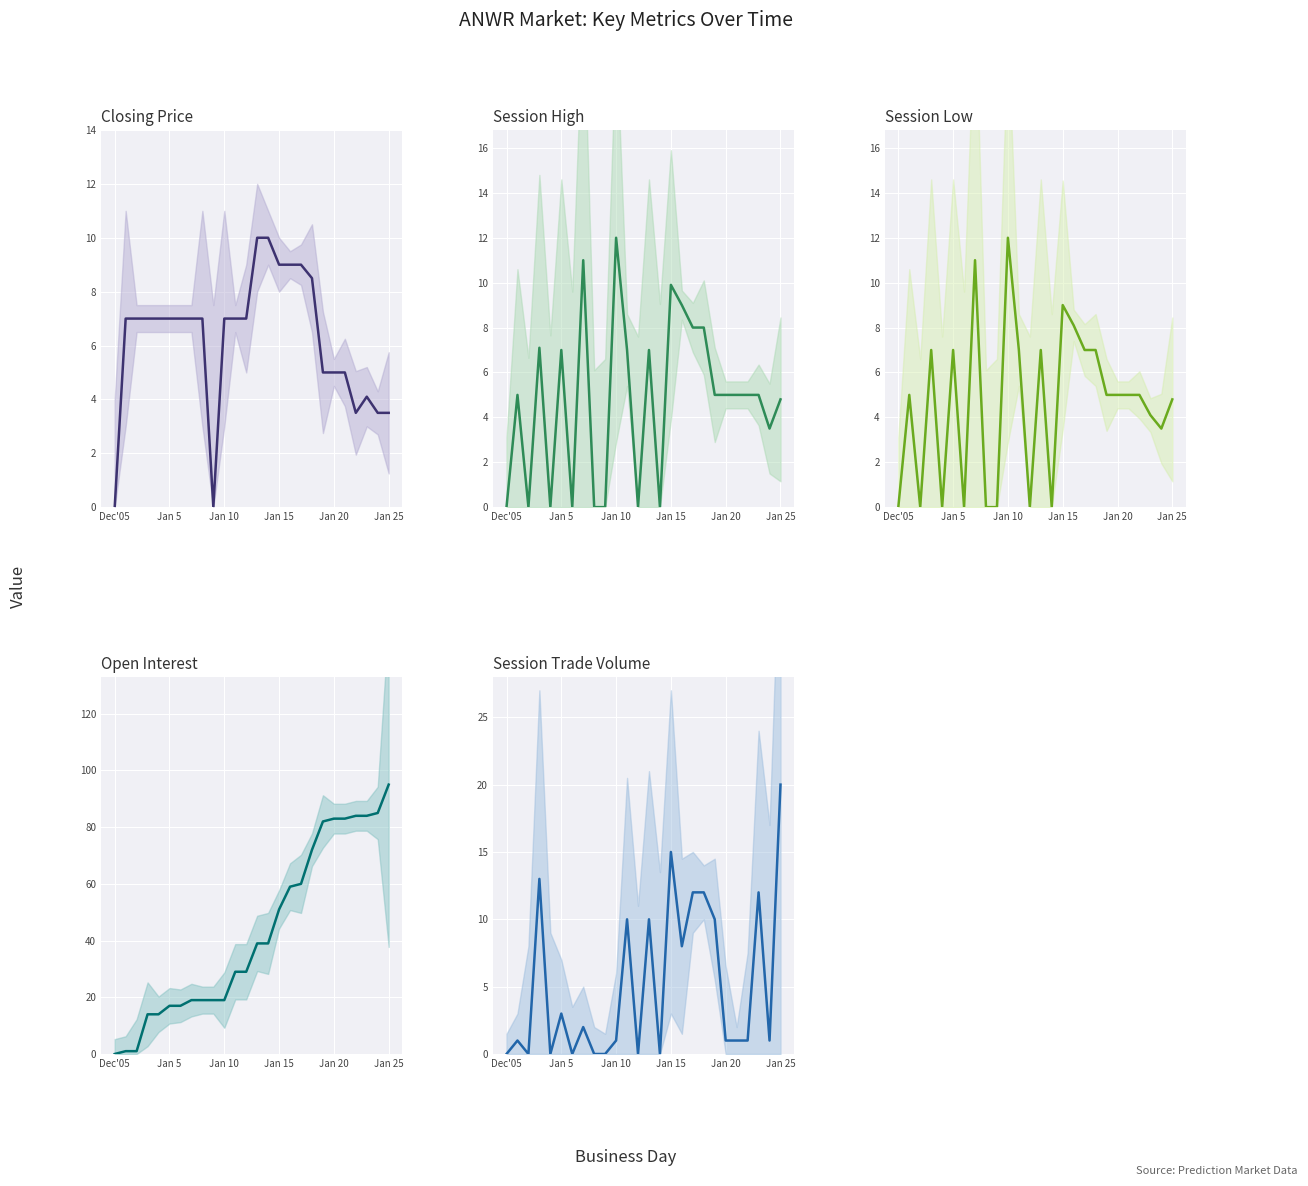

What is the approximate value of closing price at Jan 25?

3.5